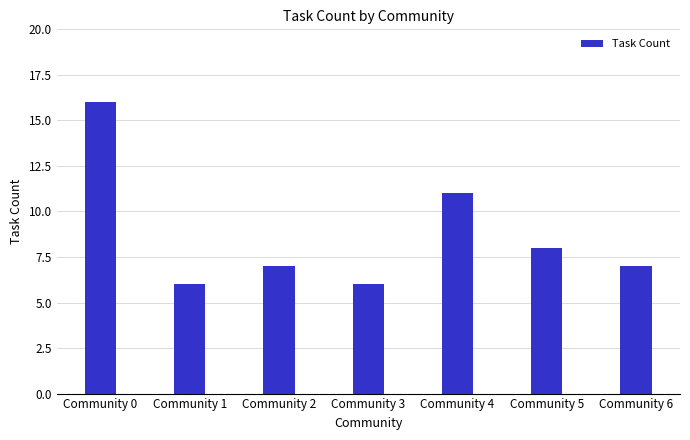

Reading right to left, list all the values displayed in this chart.

7	8	11	6	7	6	16